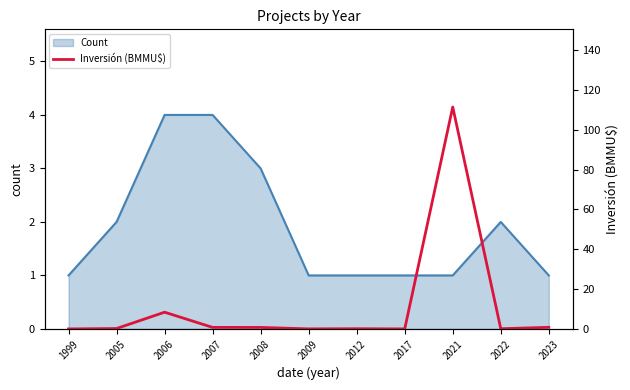

Reading left to right, list all the values displayed in this chart.

1999=0.0	2005=0.2	2006=8.4	2007=0.8	2008=0.8	2009=0.0	2012=0.1	2017=0.0	2021=111.5	2022=0.1	2023=0.8